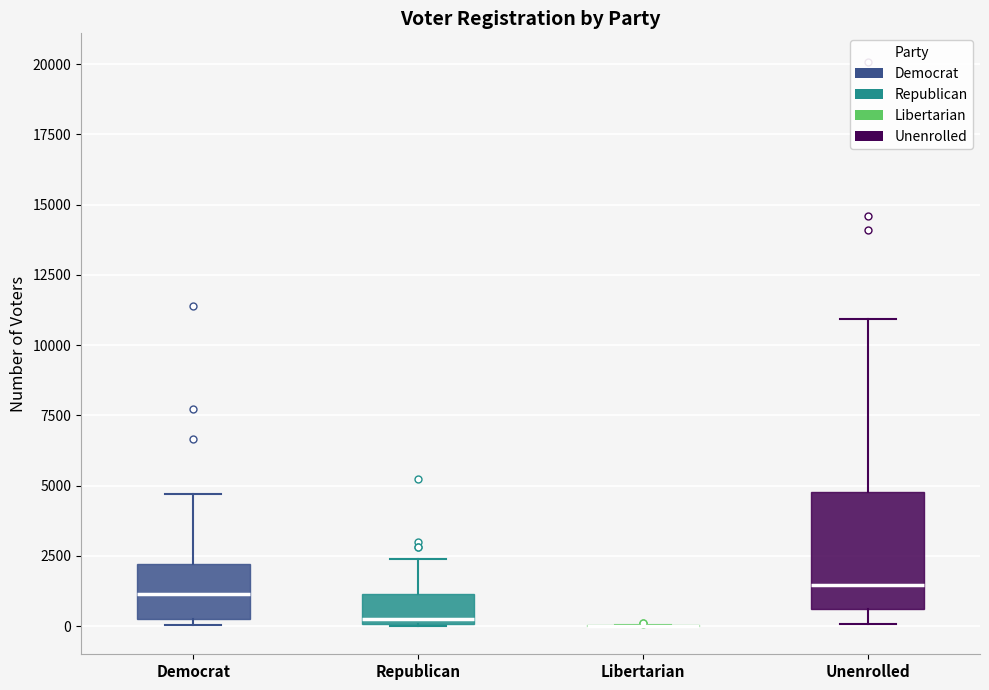

Comparing the boxes themselves (not the whiskers), which one is the tallest?

Unenrolled